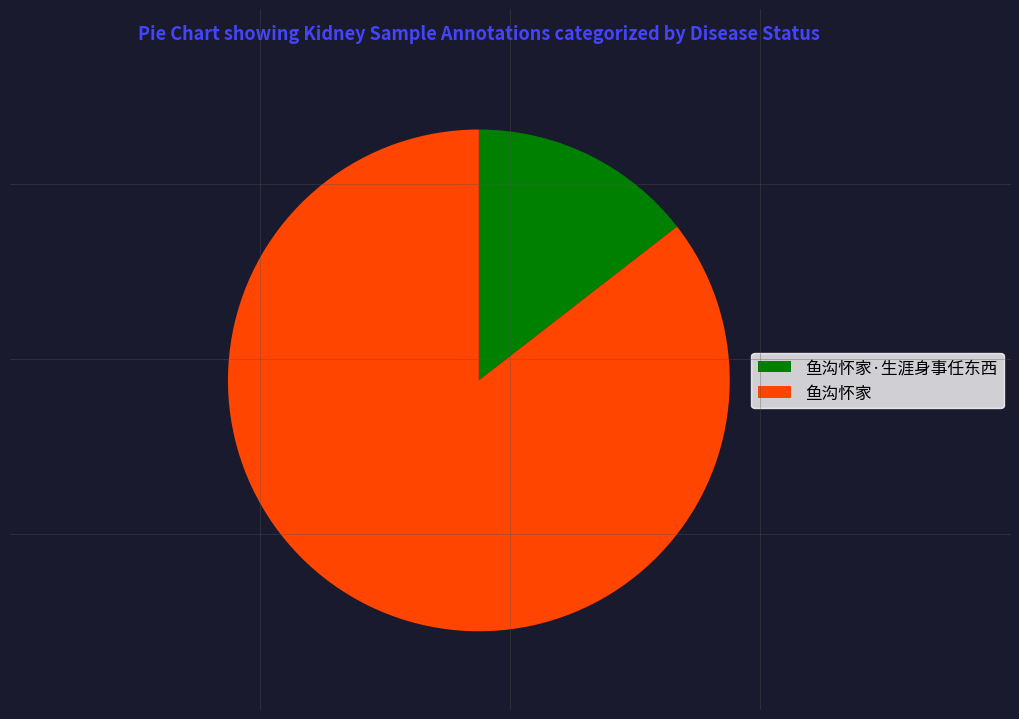

Which category accounts for the majority?

鱼沟怀家